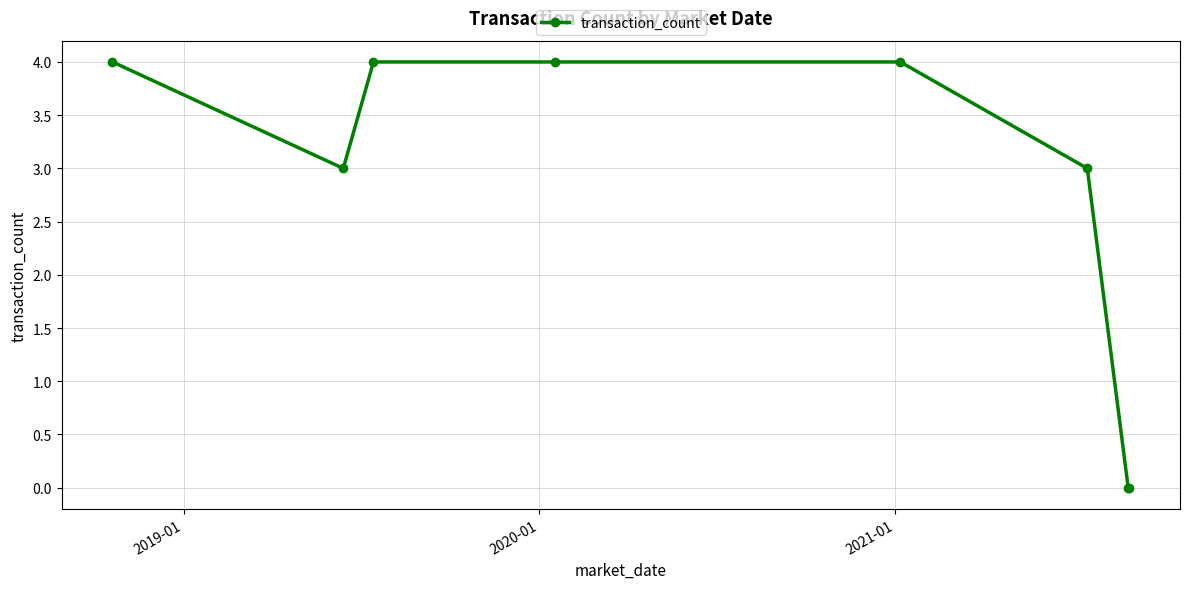

What is the sum of all values?

22